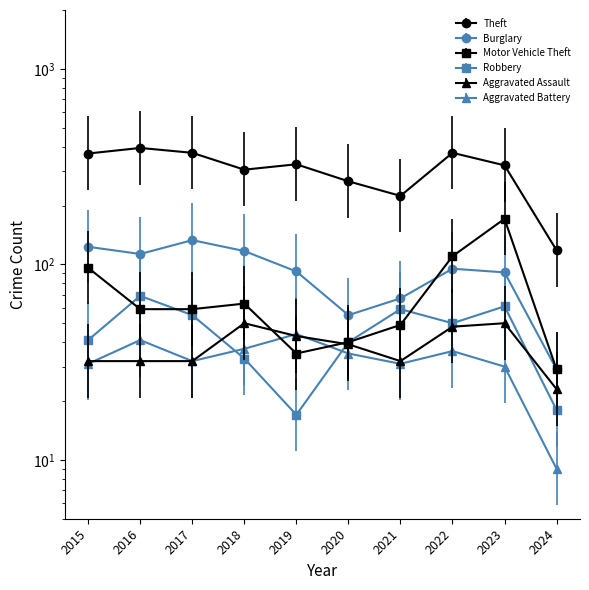

Which series ends up on top after the final intersection of Motor Vehicle Theft and Burglary?

Motor Vehicle Theft